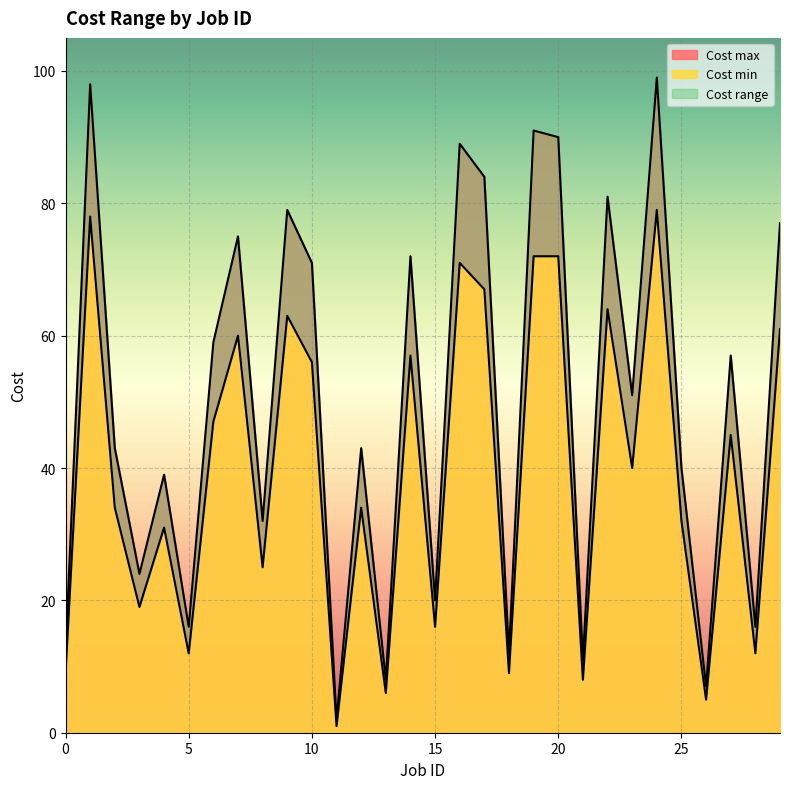

Rank the series at 14 from lowest to highest value.

Cost min, Cost max